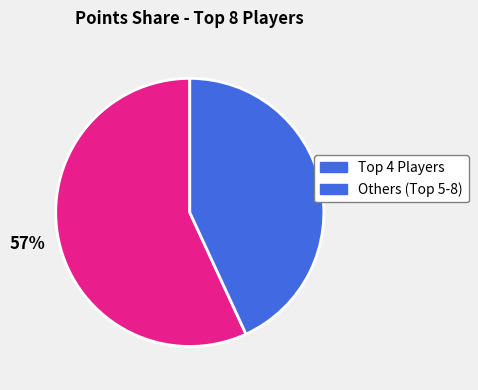

Between 43% and 57%, which is larger?

57%